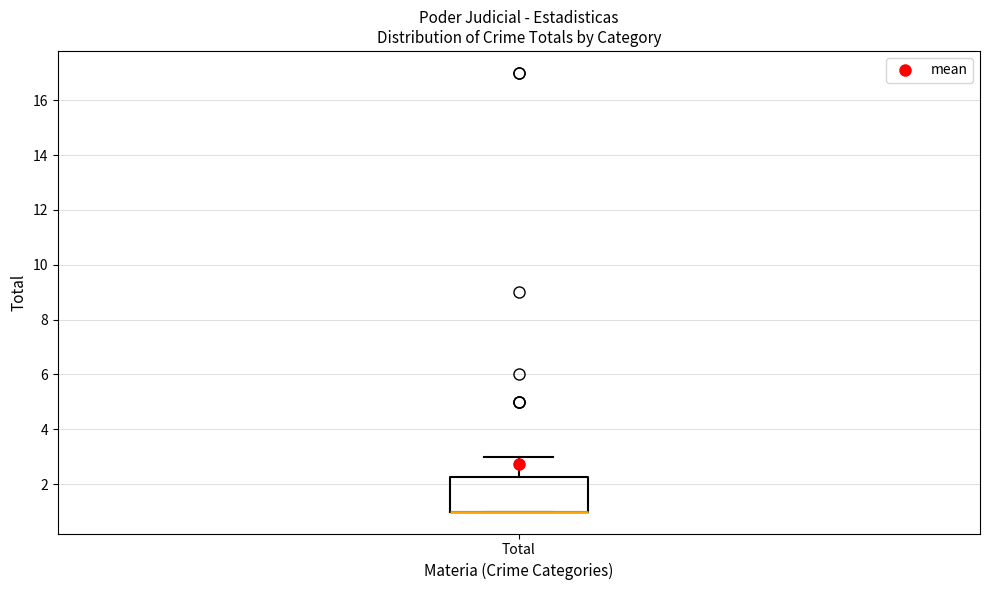

Transcribe this box plot: give where the median line is, the range the box spans, and where the two whiskers end, as read against the y-axis. The values are not printed on the chart, so give them approximately, as read against the axis.

median 1.0 (drawn on the box's lower edge), box 1.0 to 2.2, whiskers 1.0 to 3.0